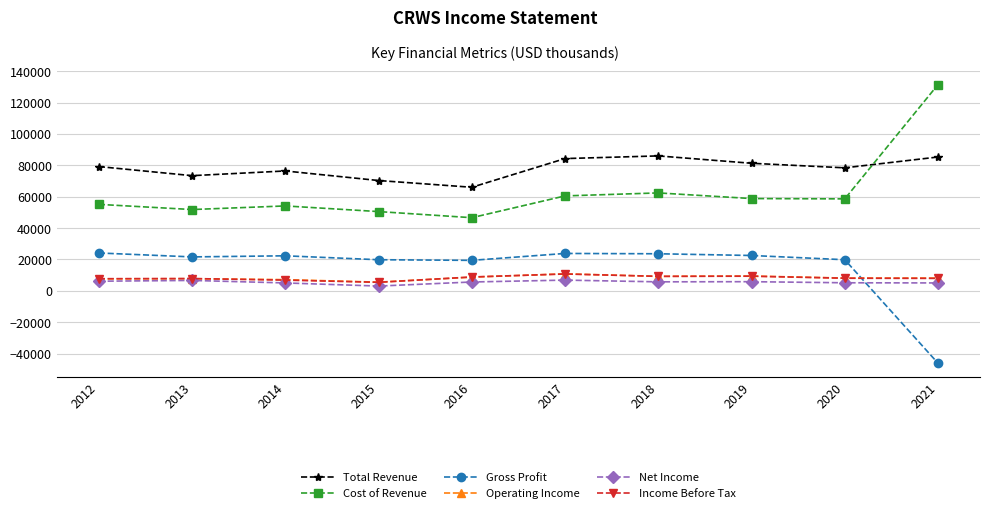

What is the difference between the maximum and second lowest values in the Net Income series?

1800